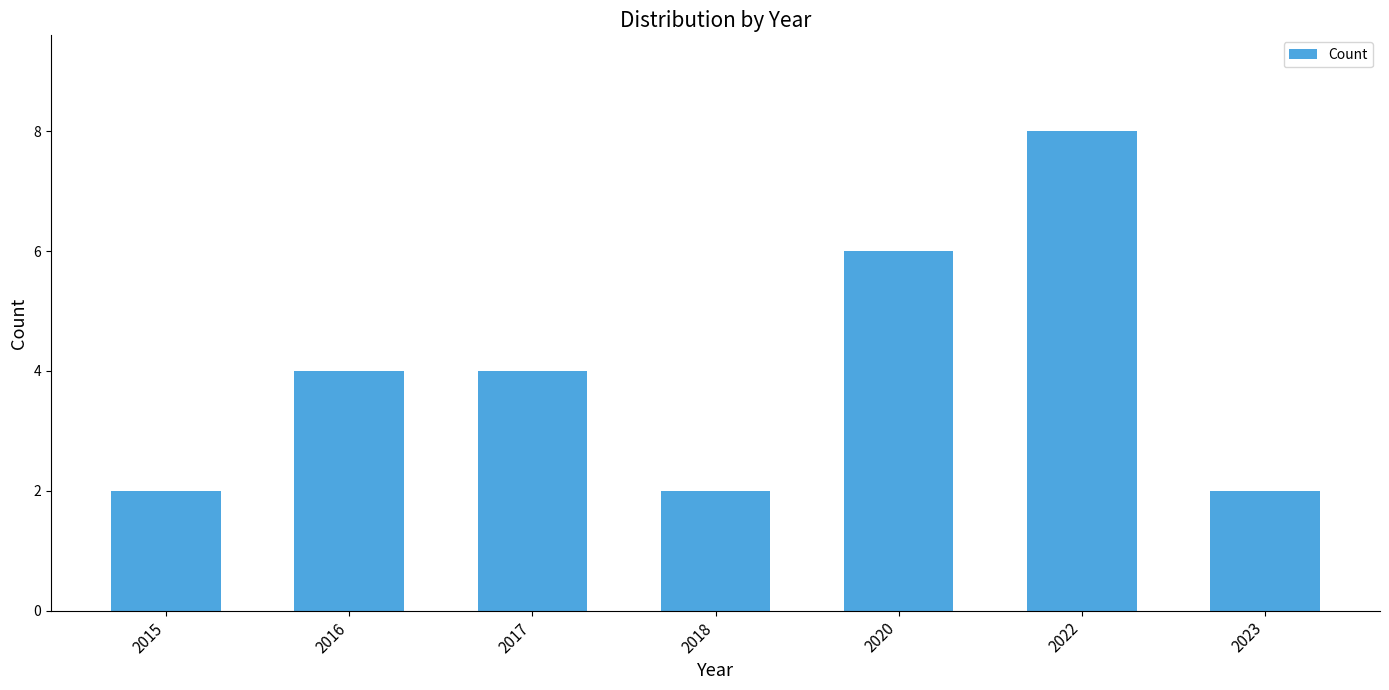

What is the difference between the maximum and second lowest values?

6